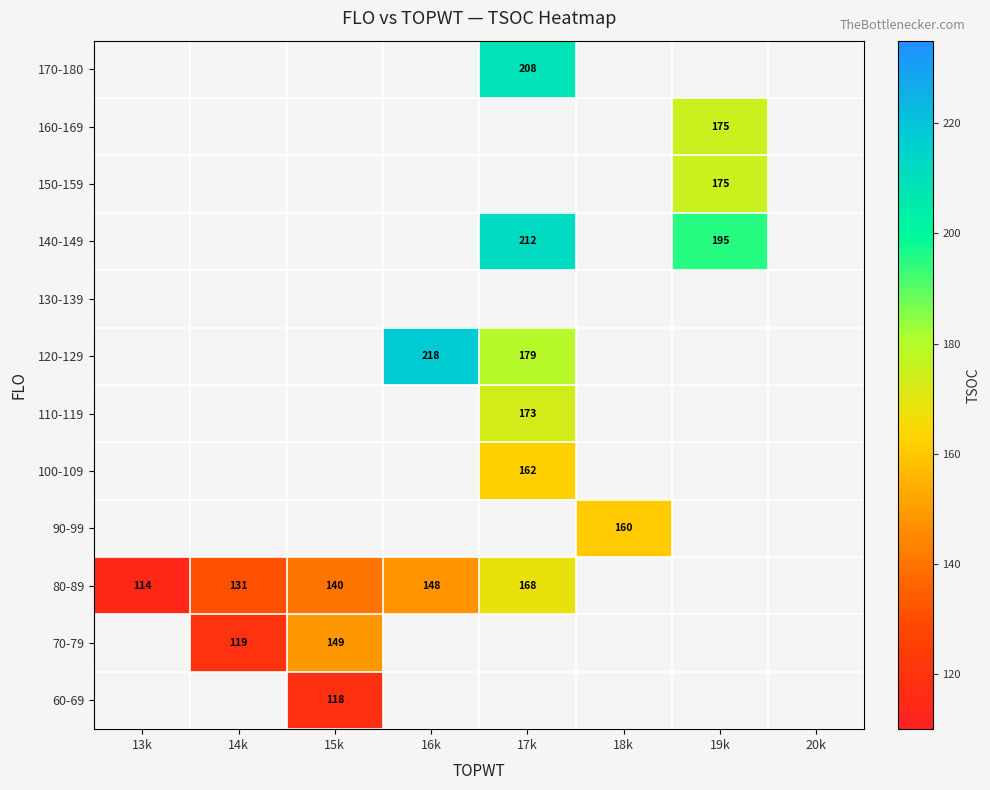

Is it true that 120-129 equals 50 at 16k?

False